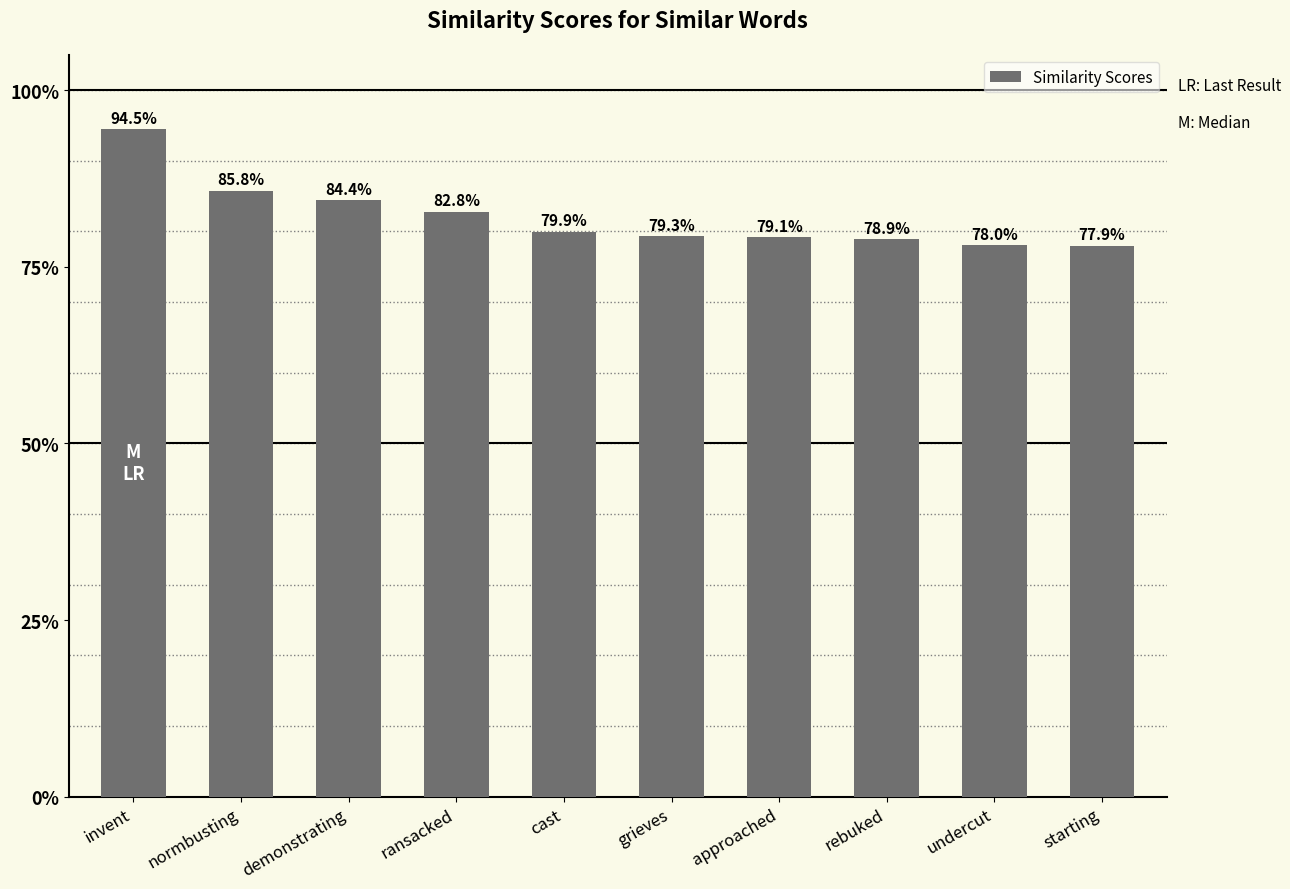

Is it true that the value at starting is 0.5?

False